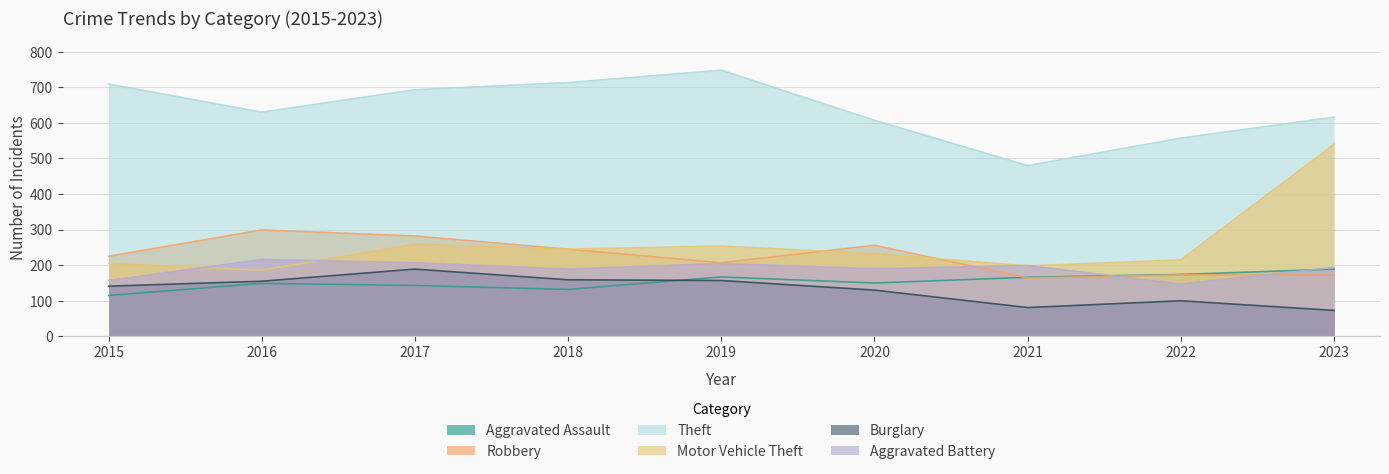

How many lines are shown in the chart?

6